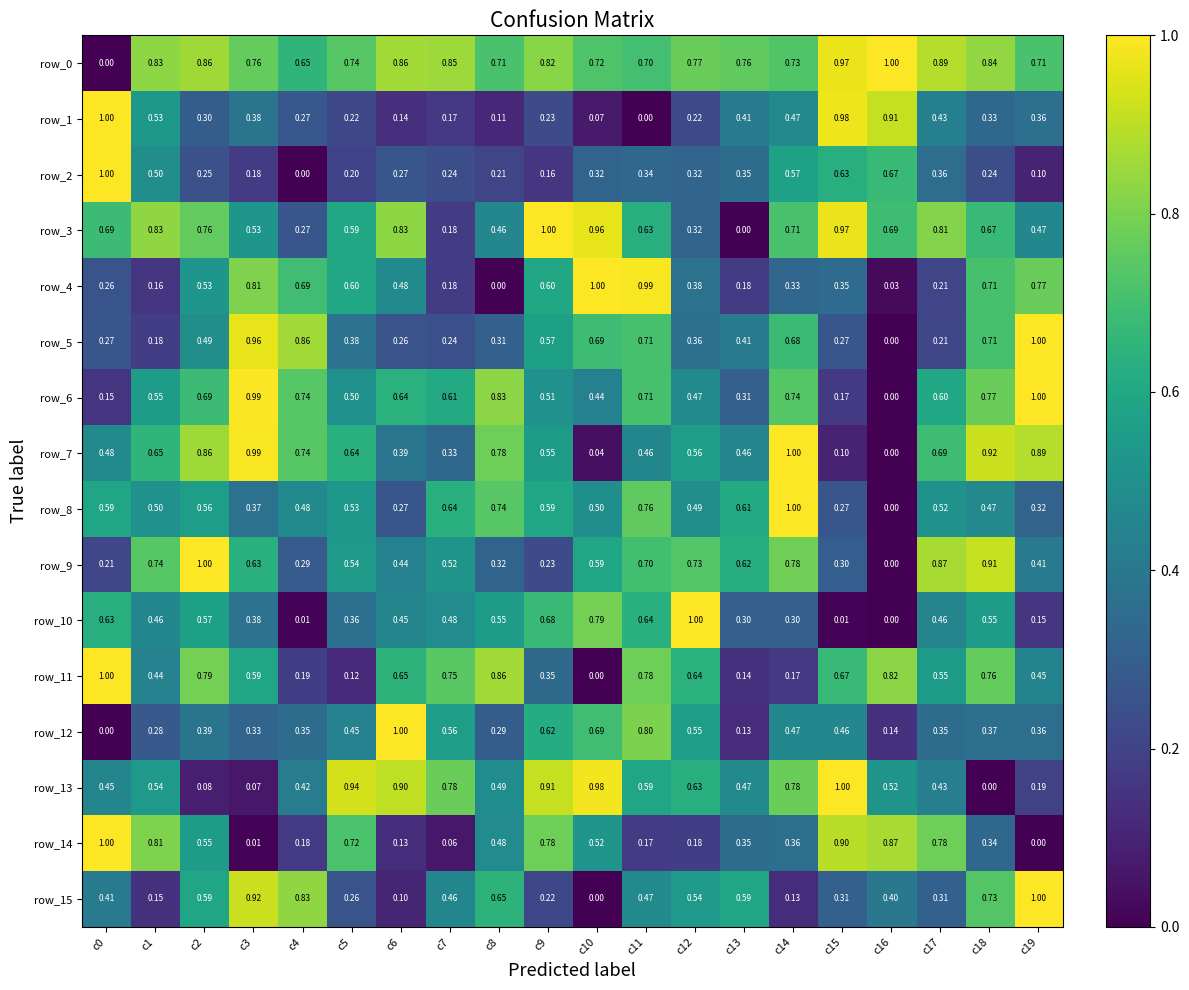

What is the difference between the maximum and minimum values in the row_4 series?

1.0